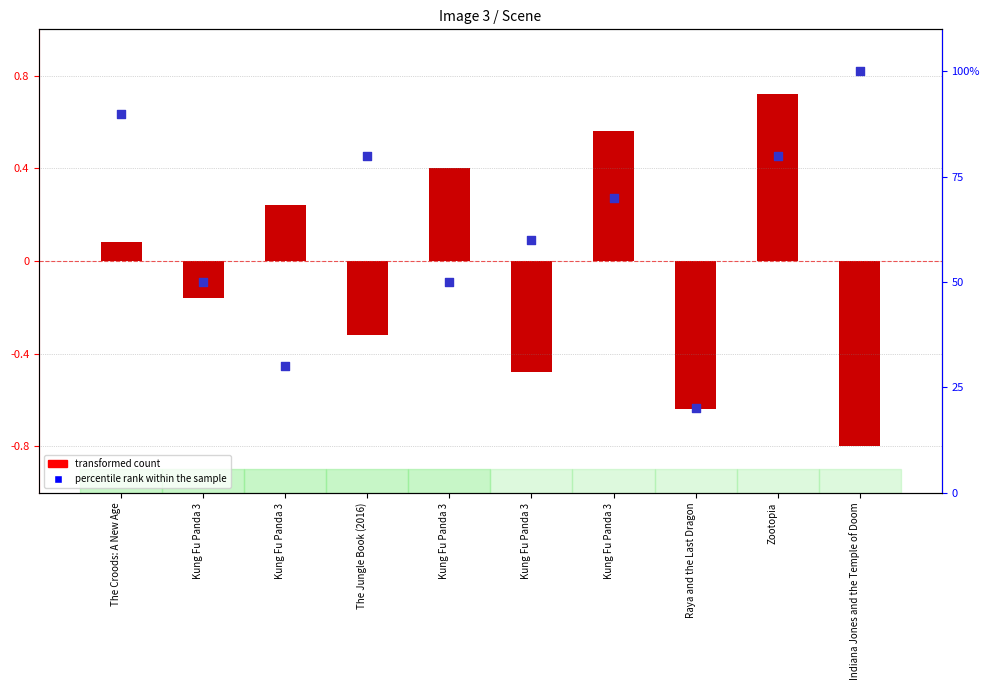

What are all the series names shown in the legend?

transformed count, percentile rank within the sample